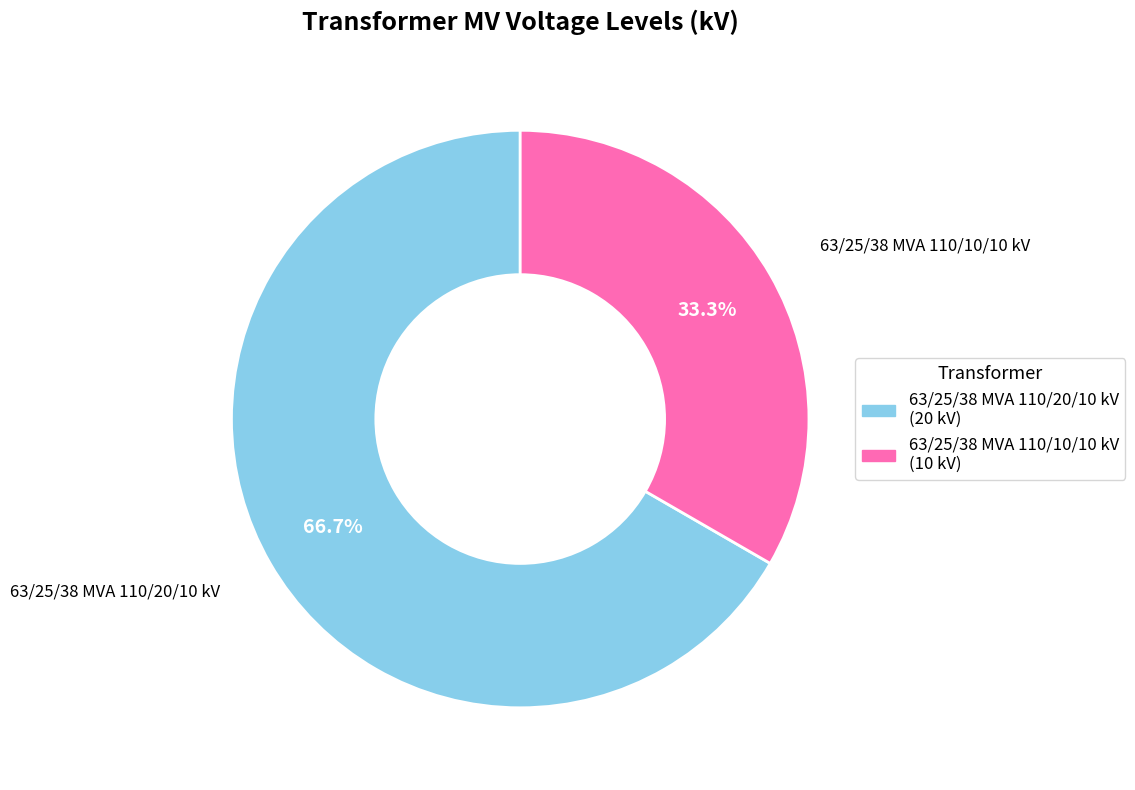

Is it true that 63/25/38 MVA 110/20/10 kV is 60% of the pie?

False